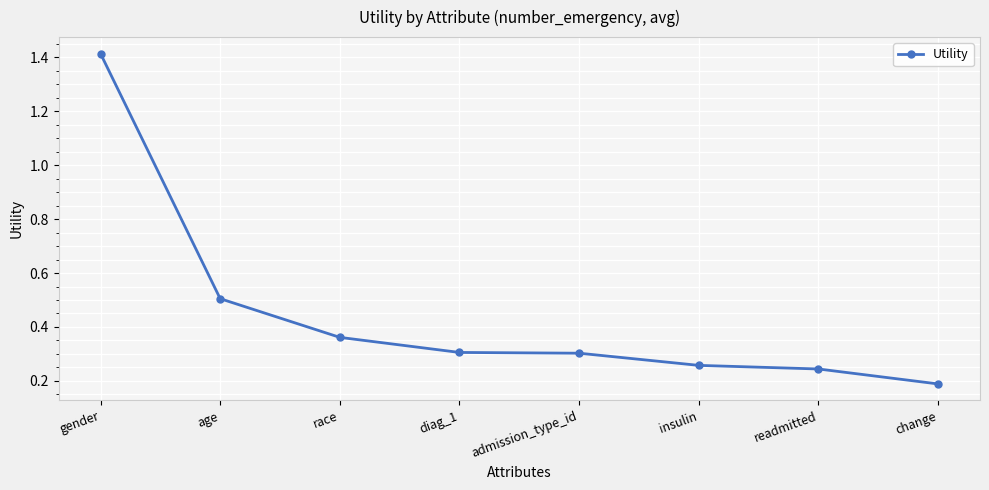

Which category has the lowest value across all series?

change